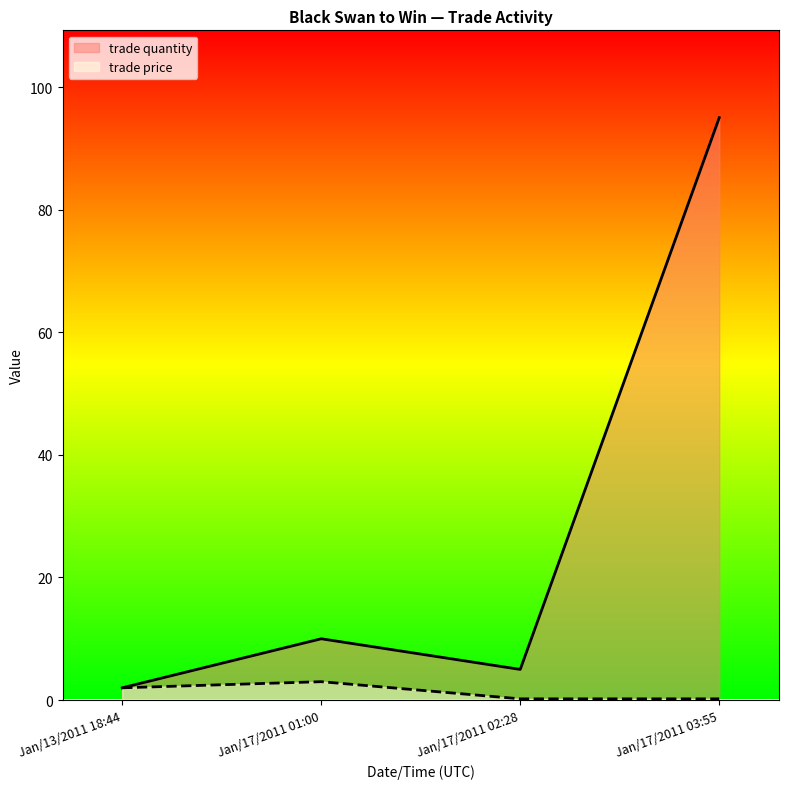

How many distinct data groups are displayed?

2